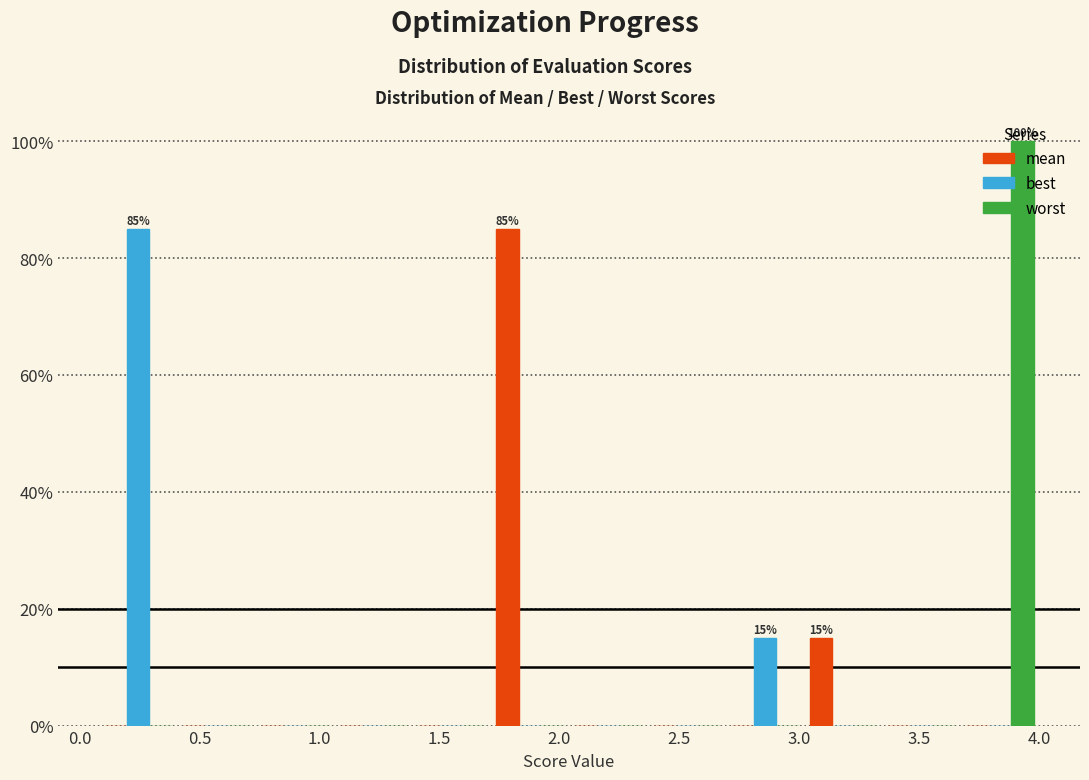

In the mean series, which range on the x-axis has the tallest bar?

1.70 to 2.05